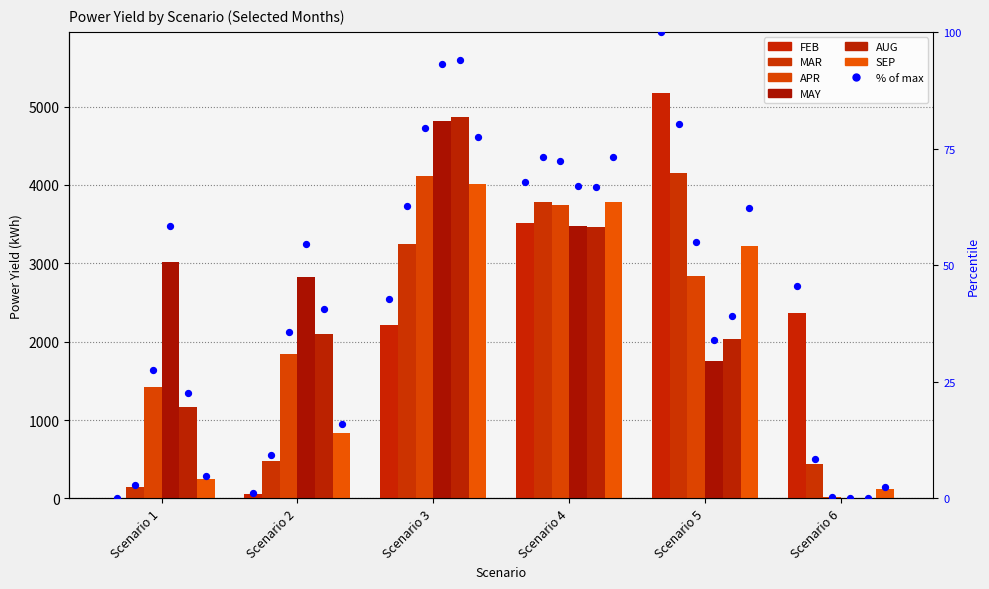

Which series has the largest total across all categories?

MAY